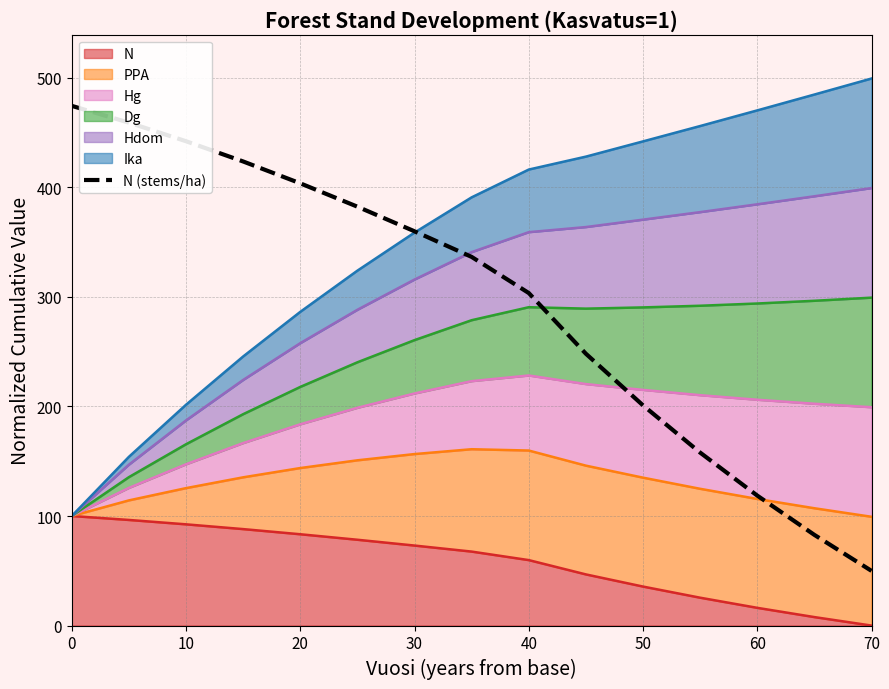

The value at 0 is 204.5. True or false?

False